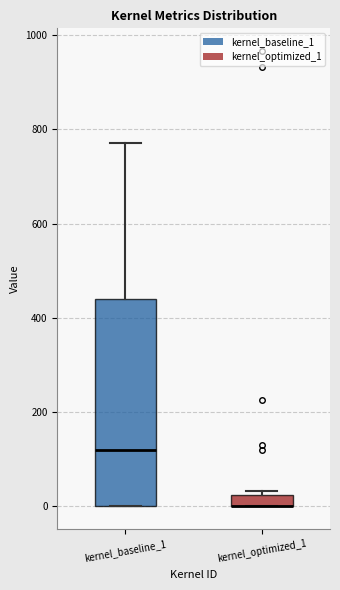

Which box is the tallest, from its lower edge to its upper edge?

kernel_baseline_1